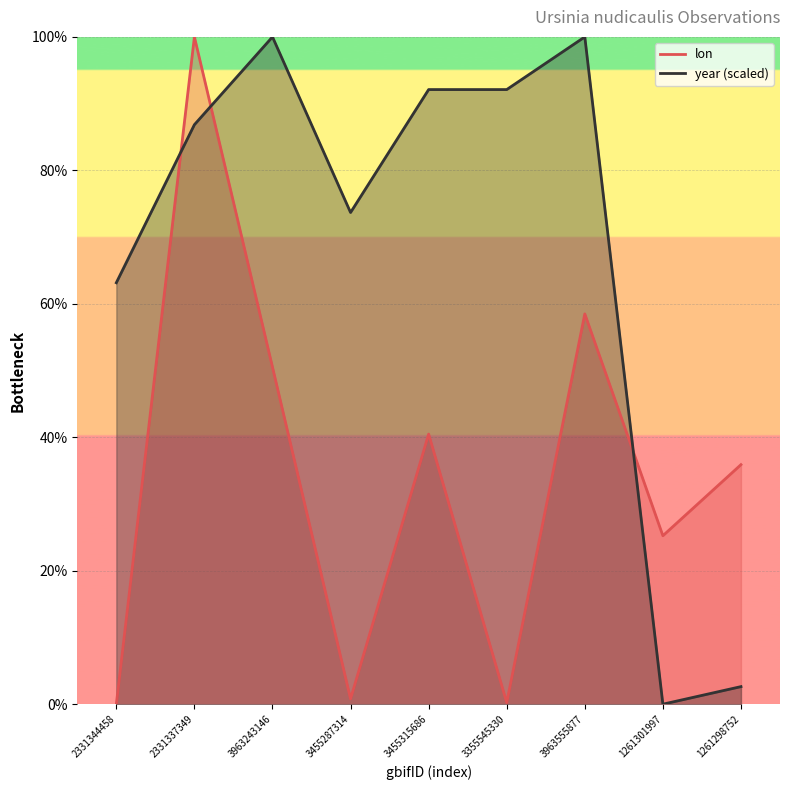

At which label is lon closest to 50?

3963243146